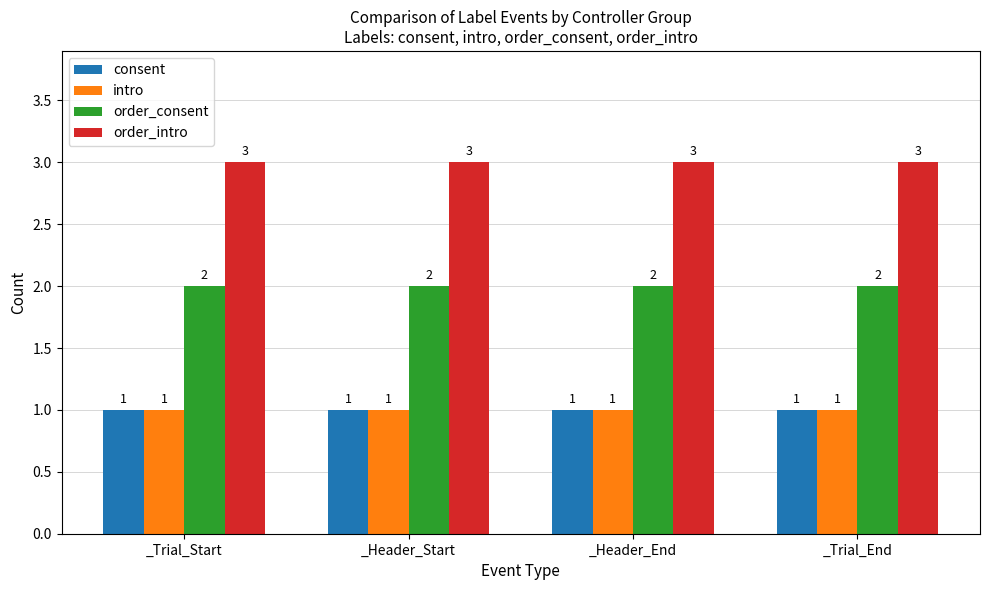

Reading left to right, list all the values displayed in this chart.

consent: _Trial_Start=1	_Header_Start=1	_Header_End=1	_Trial_End=1
intro: _Trial_Start=1	_Header_Start=1	_Header_End=1	_Trial_End=1
order_consent: _Trial_Start=2	_Header_Start=2	_Header_End=2	_Trial_End=2
order_intro: _Trial_Start=3	_Header_Start=3	_Header_End=3	_Trial_End=3